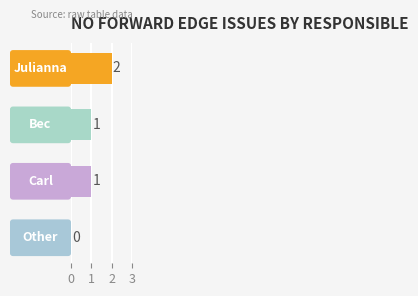

How many series are shown in this chart?

1